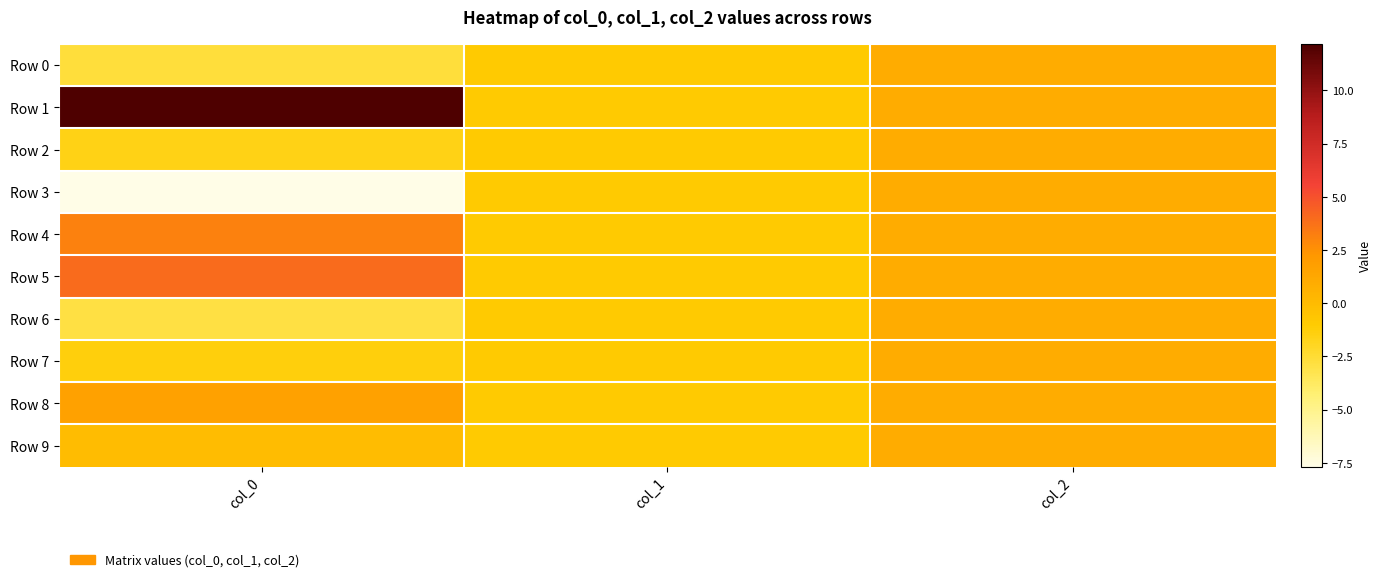

Which category has the lowest value across all series?

col_0